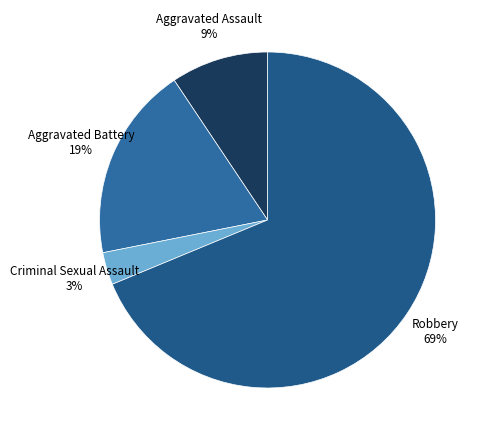

How many segments does this pie chart have?

4